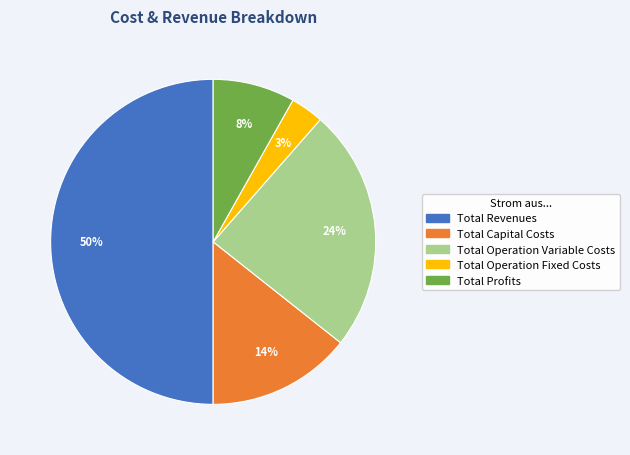

What is the ratio of the value at Total Capital Costs to the value at Total Revenues?

0.3